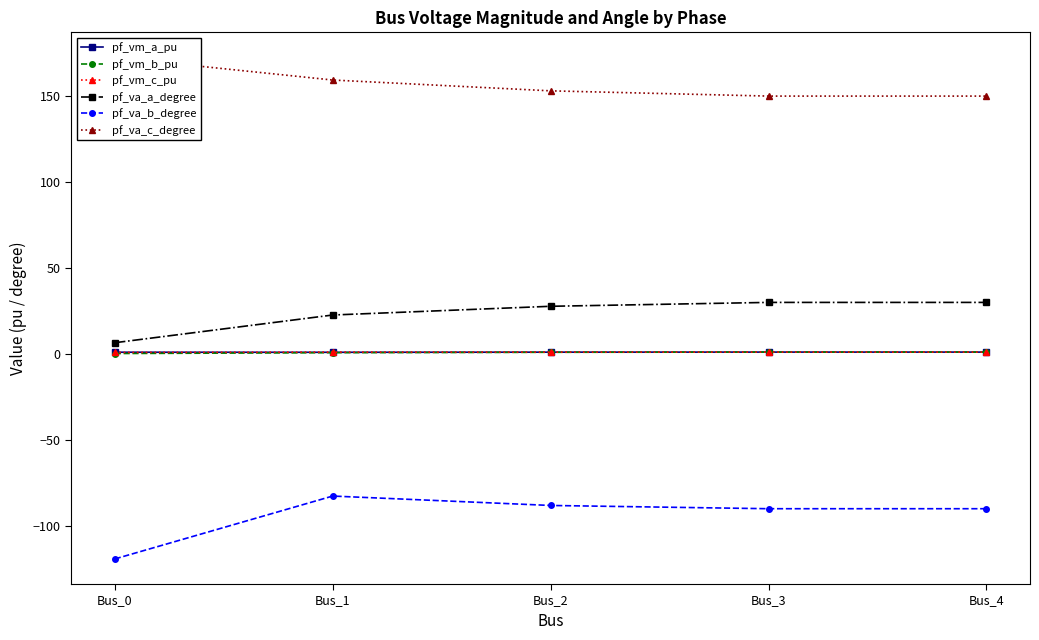

What is the difference between the second highest and minimum values in the pf_va_a_degree series?

23.5